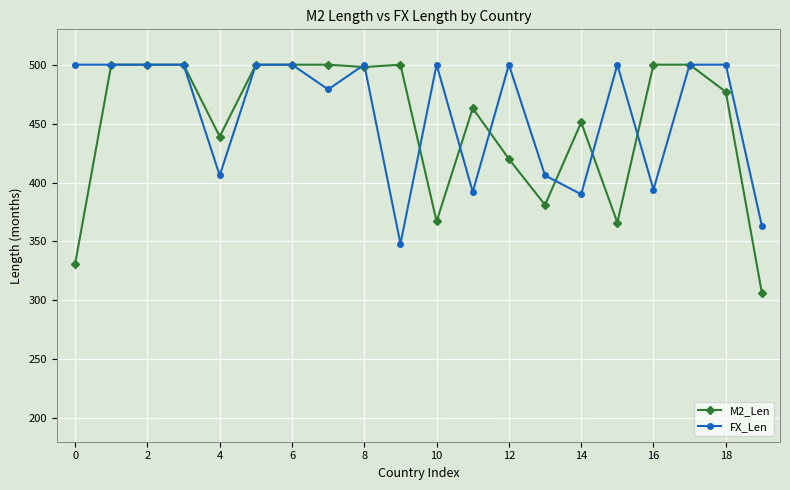

Which series has the widest spread of values?

M2_Len